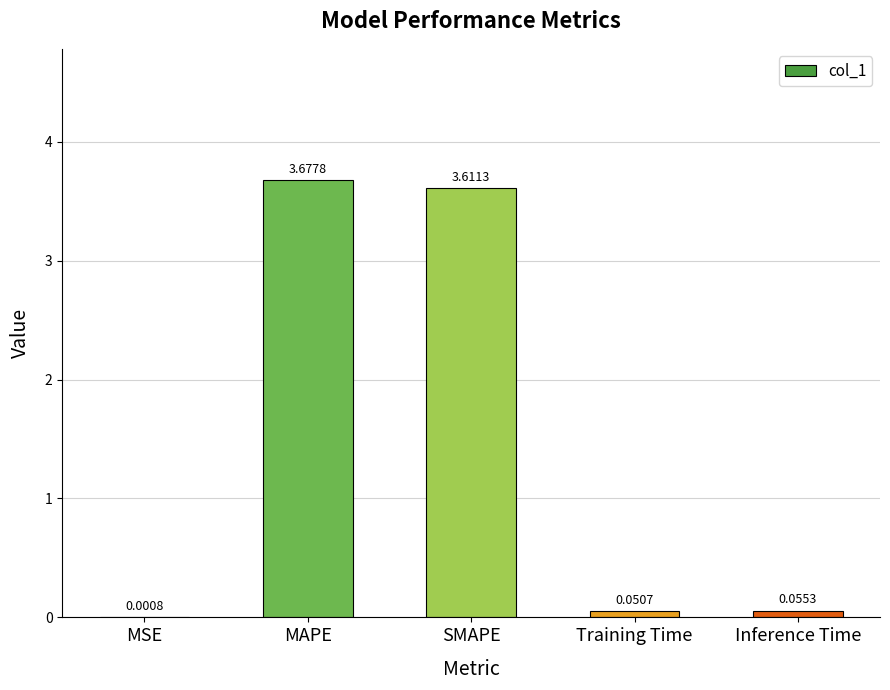

Which category has the highest value across all series?

MAPE